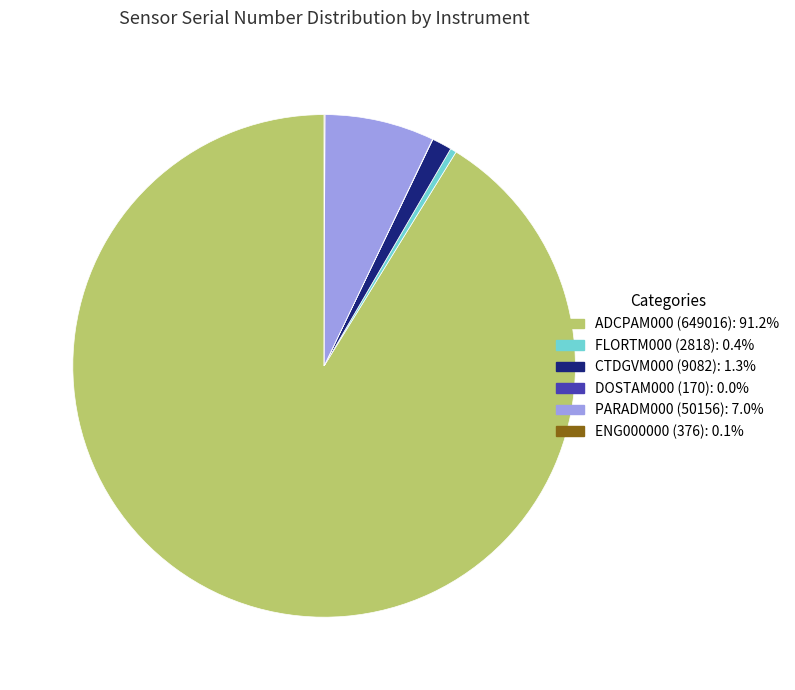

Which category has the biggest portion of the pie?

ADCPAM000 (649016)